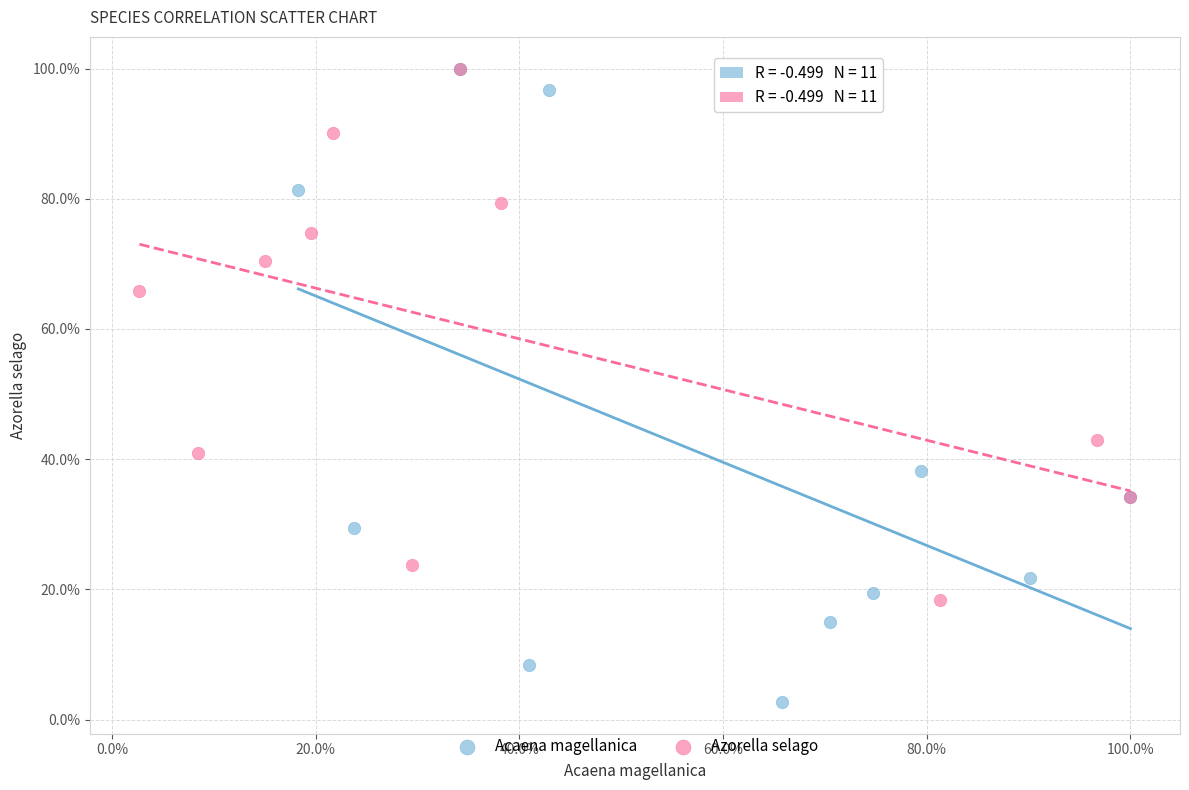

Which series reaches the minimum Y coordinate?

Acaena magellanica